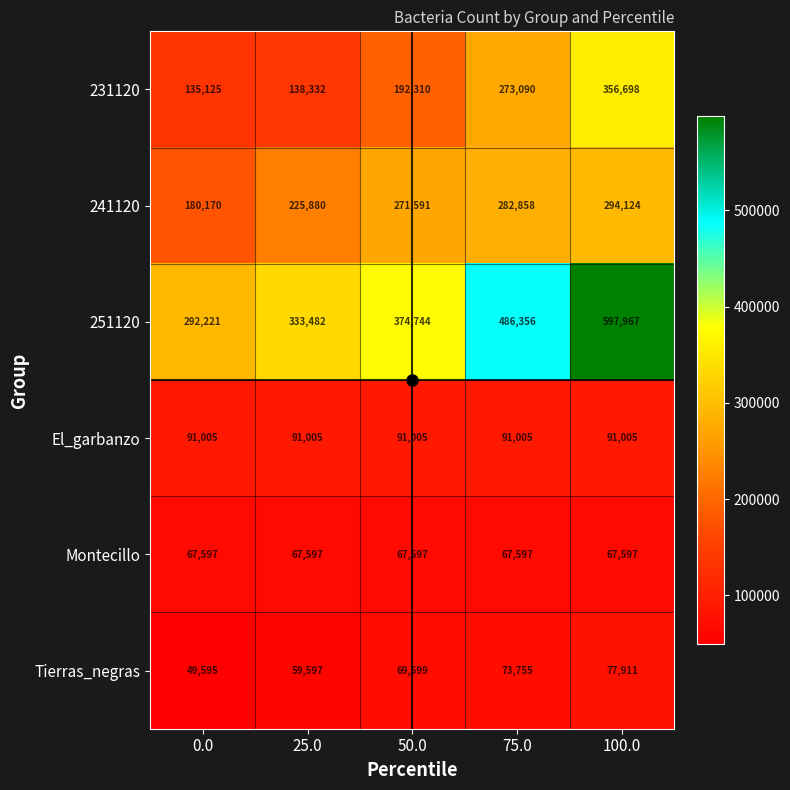

What value does the El_garbanzo series have at 50.0?

91005